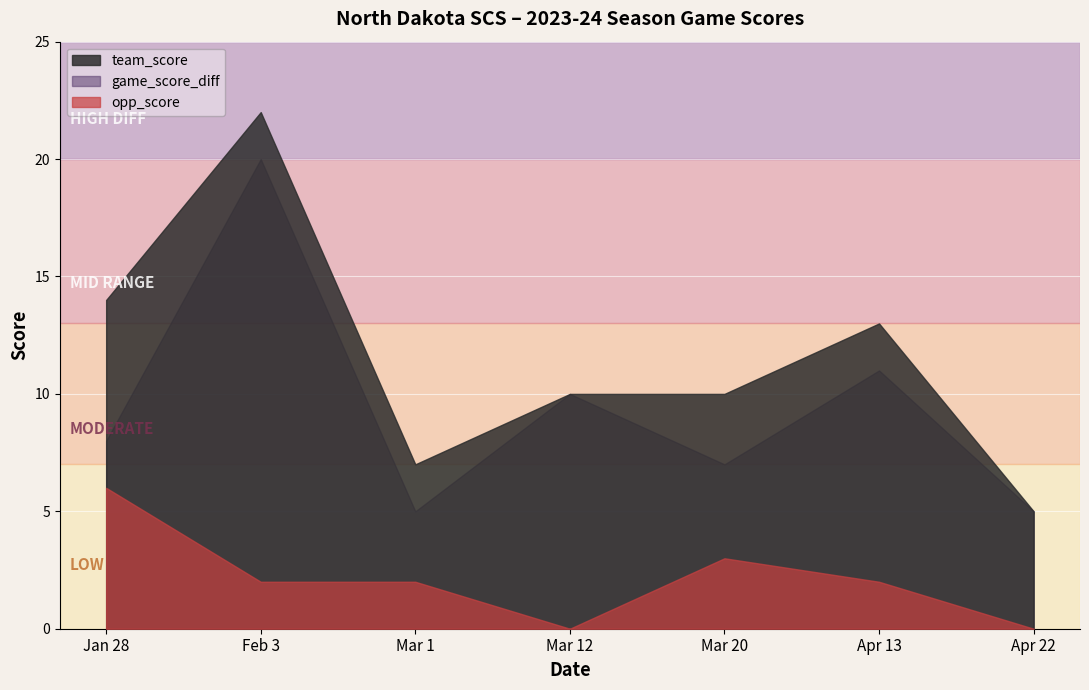

At Mar 20, list the series in order from smallest to largest.

opp_score, game_score_diff, team_score